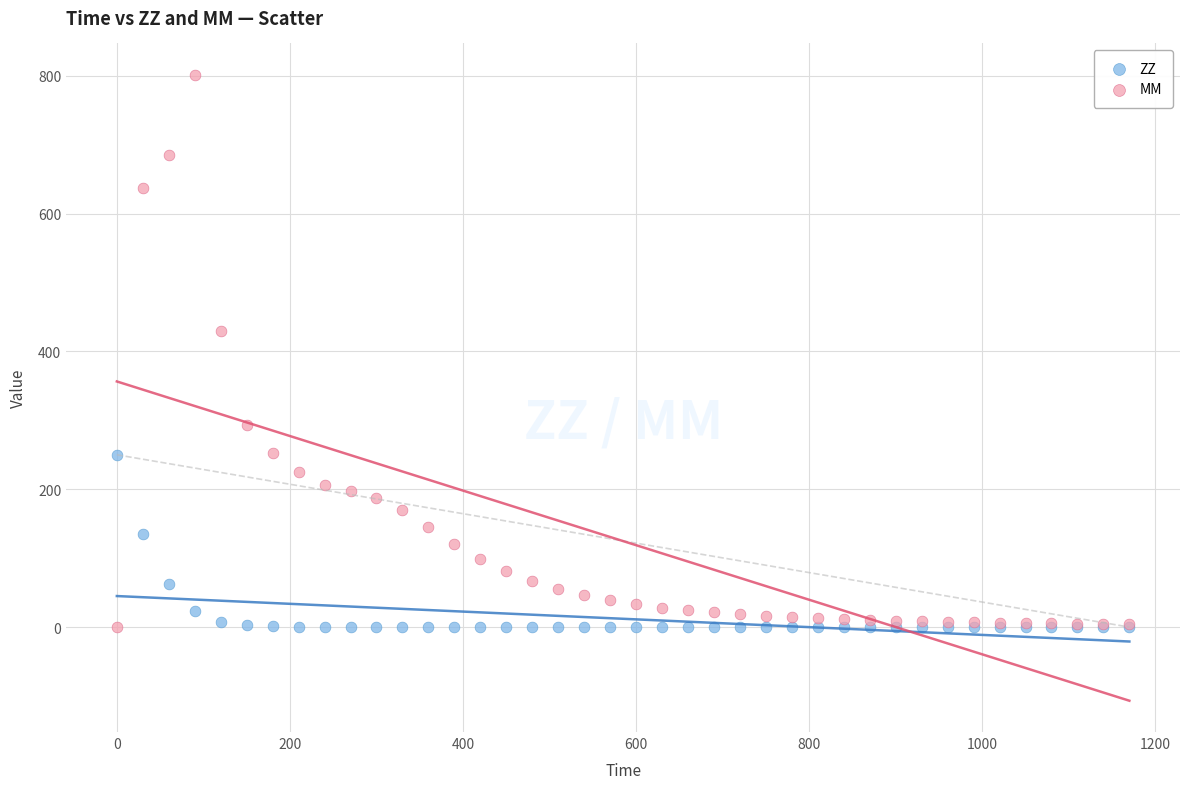

In the MM series, what Y value is closest to 400?

429.3